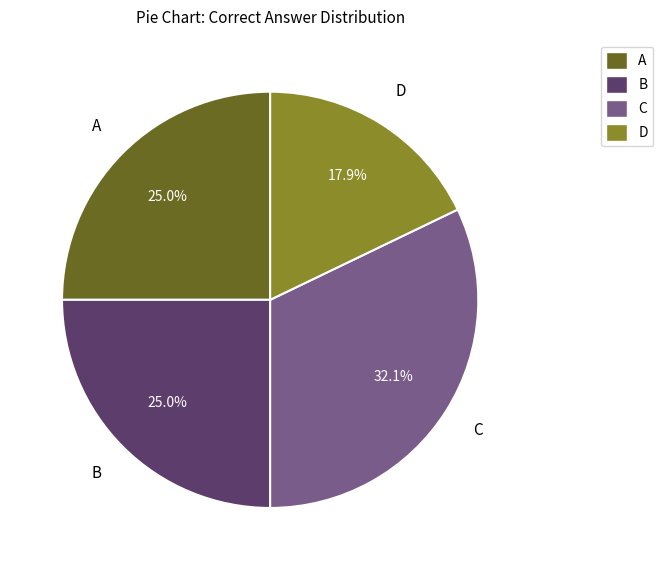

Does any single category account for the majority?

No